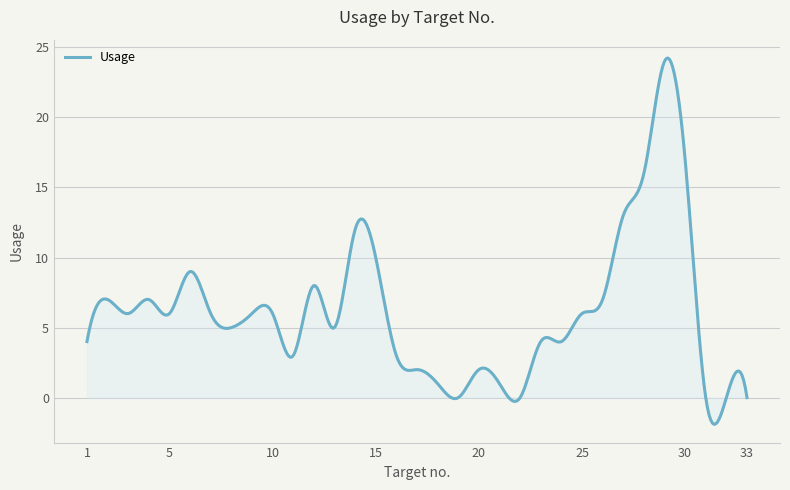

What is the minimum value shown in the chart?

-1.9